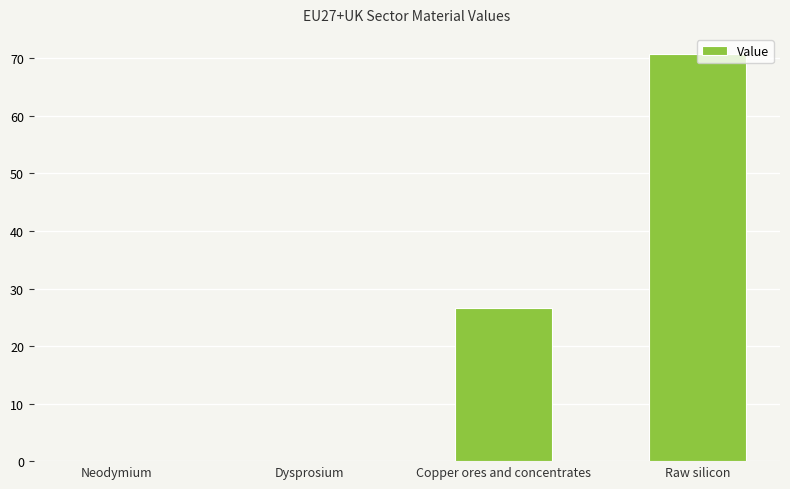

Are the bars horizontal?

No